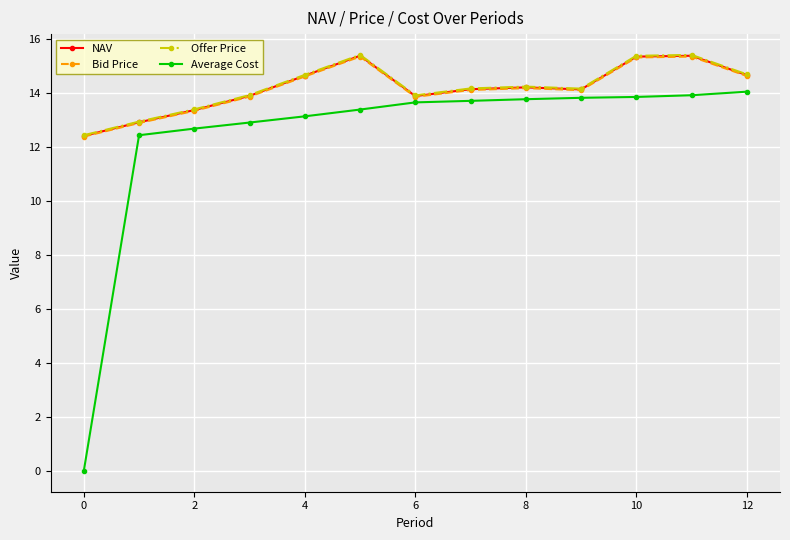

What is the value of the Bid Price point at the 12th from the left?

15.3